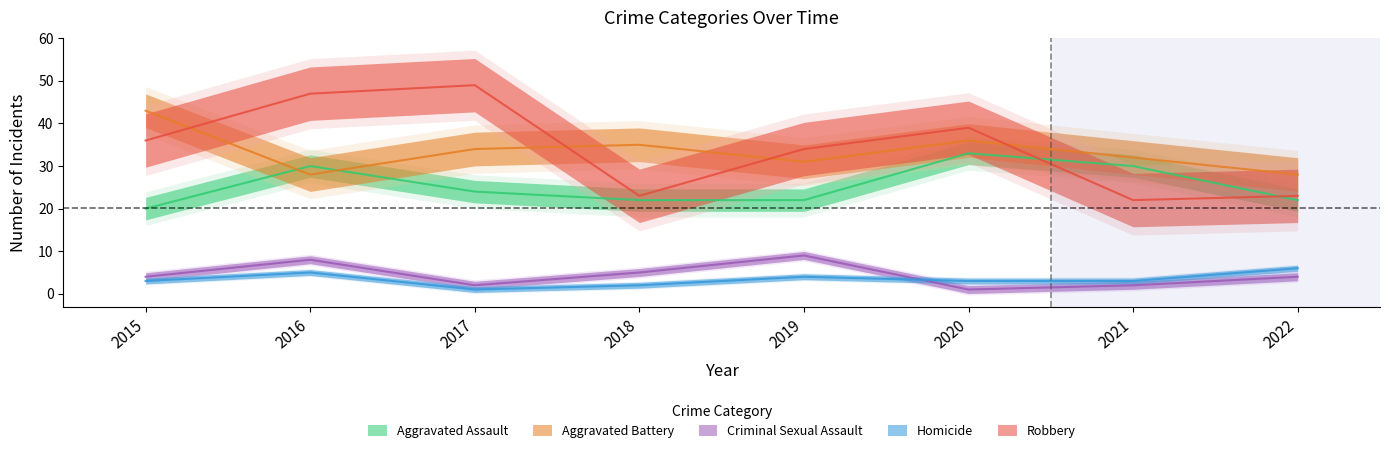

True or false: Aggravated Assault and Robbery cross at least once.

True